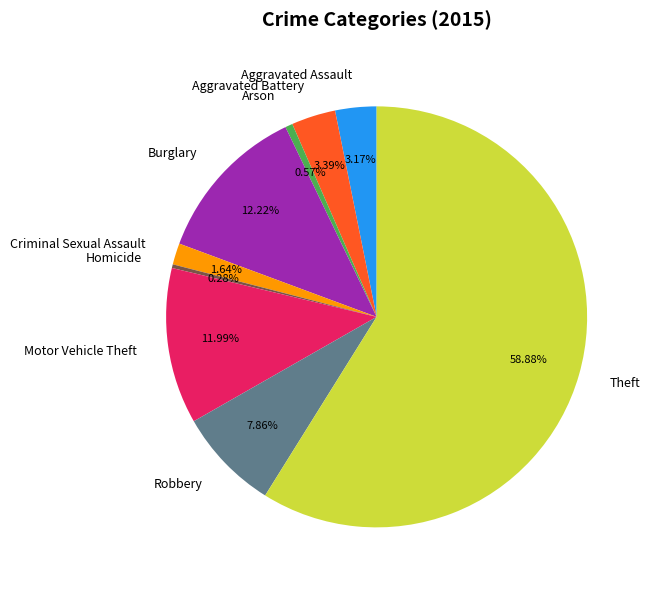

How many segments does this pie chart have?

9